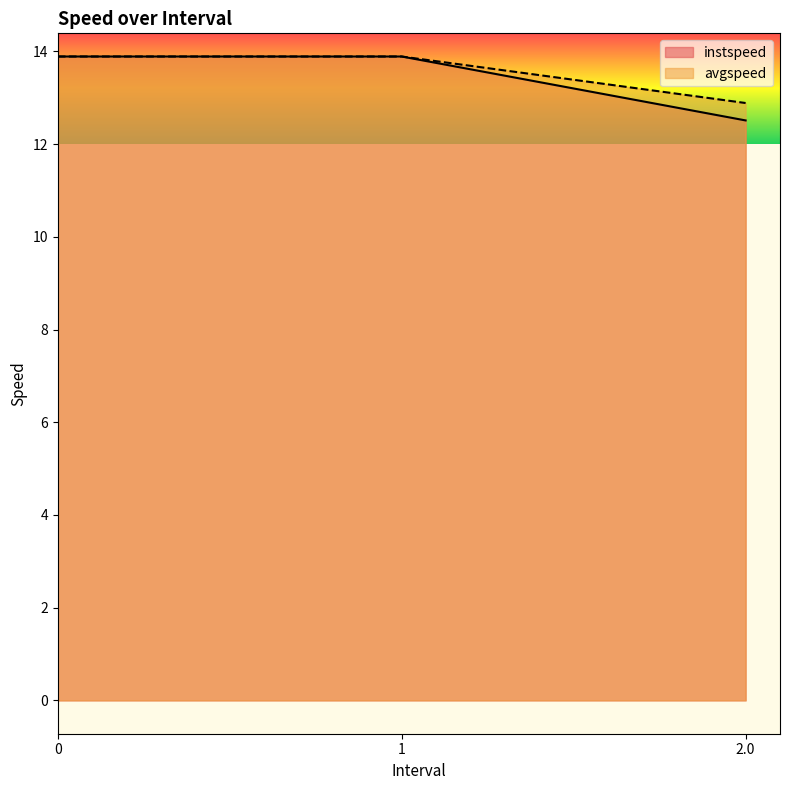

What is the value of the avgspeed point at the 2nd from the left?

13.9